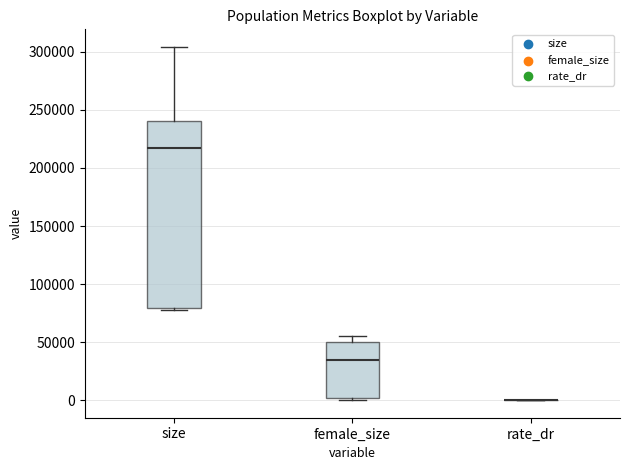

Reading left to right, read every box against the y-axis: the position of its median line, the range the box covers, and the ends of its whiskers. The values are not printed on the chart, so give them approximately, as read against the axis.

size: median 215000, box 80000 to 240000, whiskers 75000 to 305000
female_size: median 35000, box 0 to 50000, whiskers 0 to 55000
rate_dr: box collapsed to a line at 0, whiskers 0 to 0